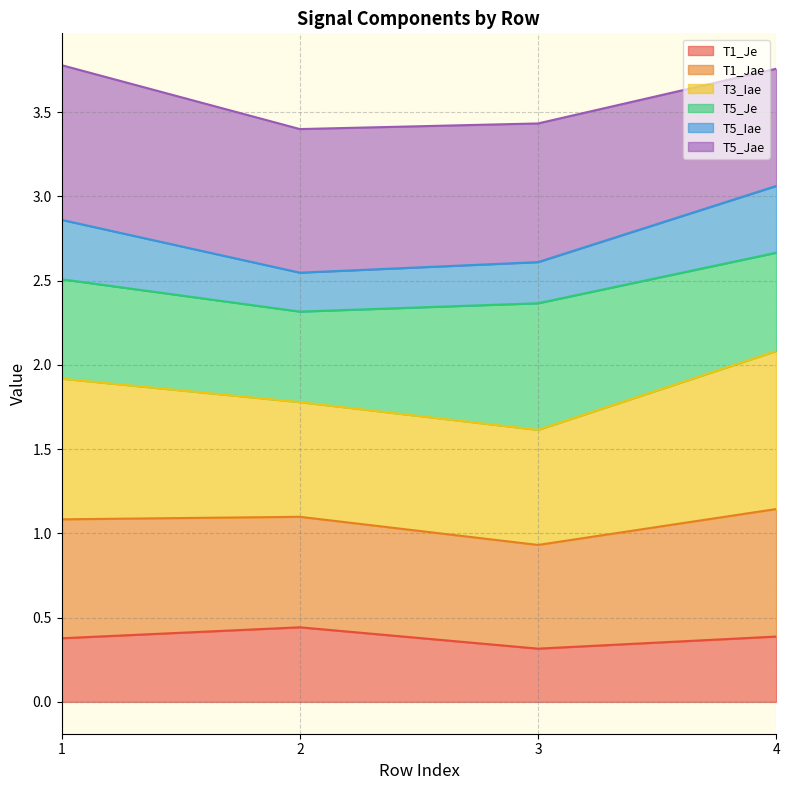

What is the lowest value of the T1_Je series?

0.3